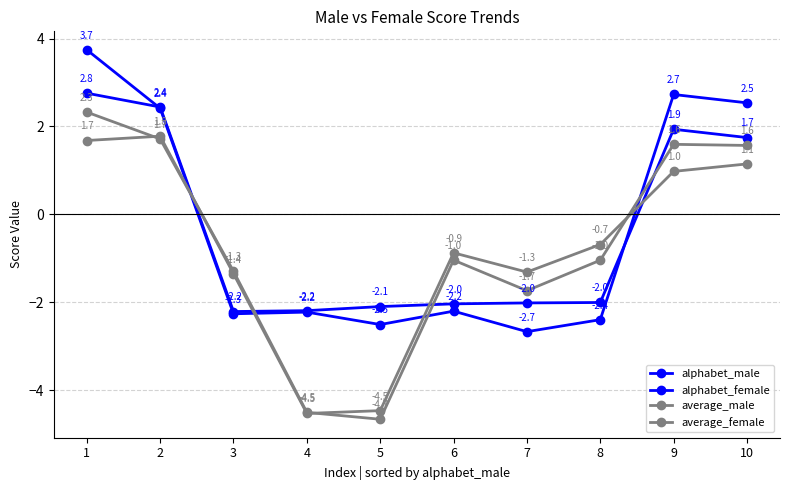

What is the sum of the average_female values at 5 and 4?

-9.2